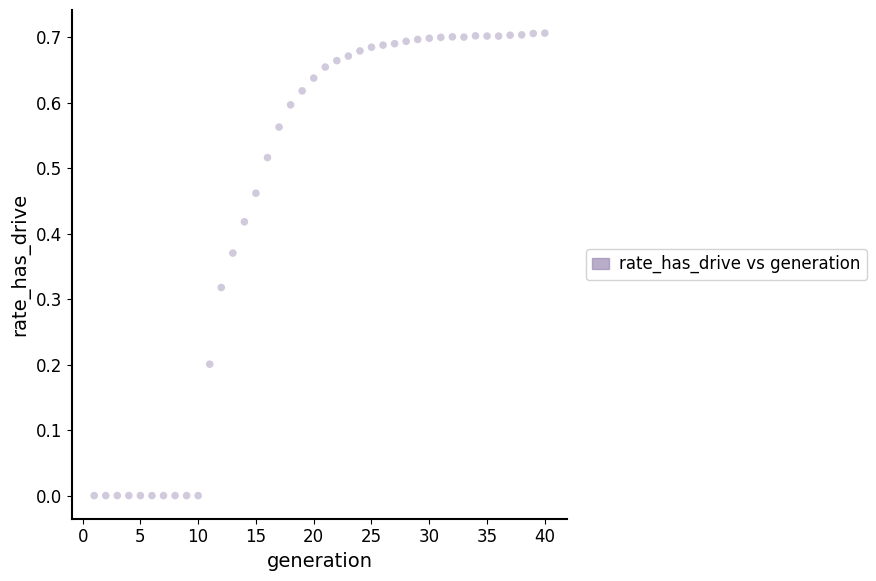

What is the range of X values (max minus min)?

39.0